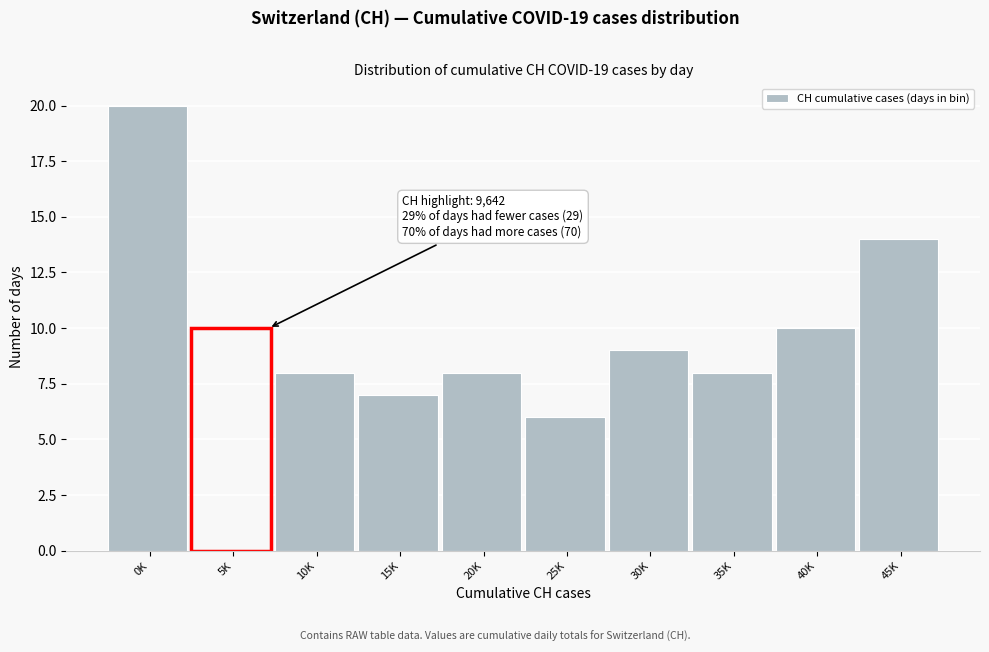

Reading left to right, extract all data points from this chart.

0K=20	5K=10	10K=8	15K=7	20K=8	25K=6	30K=9	35K=8	40K=10	45K=14